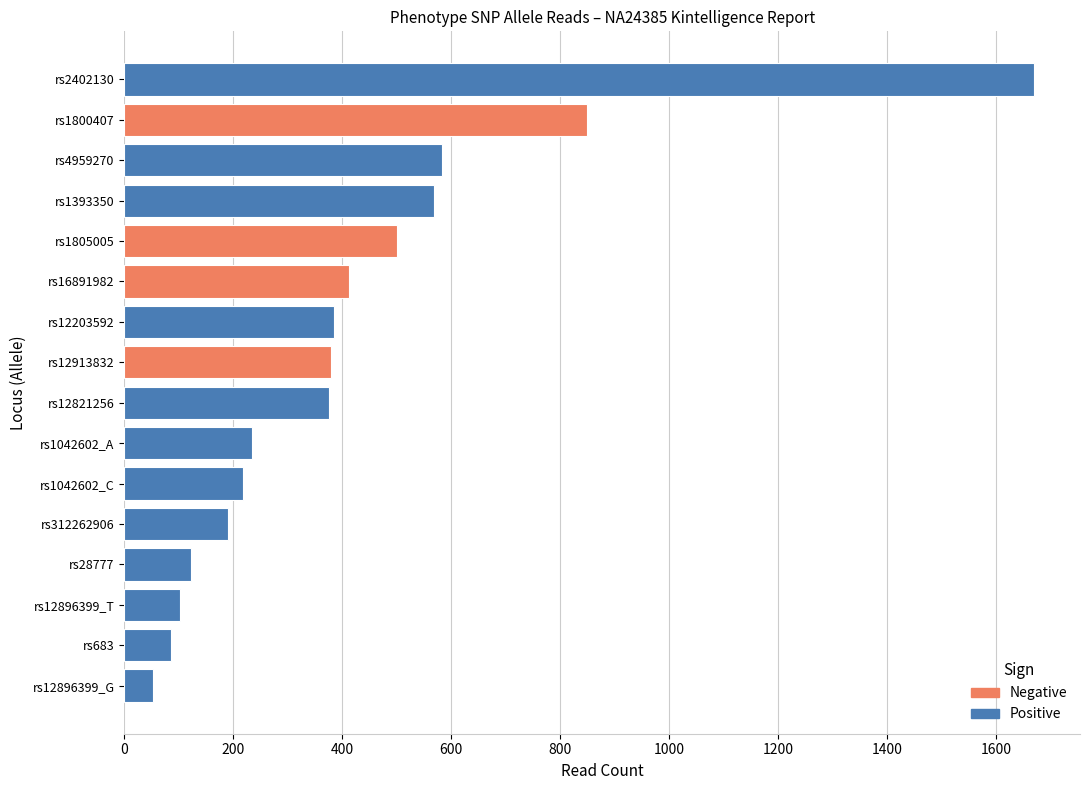

What is the change in value from rs12913832 to rs1800407?

+469